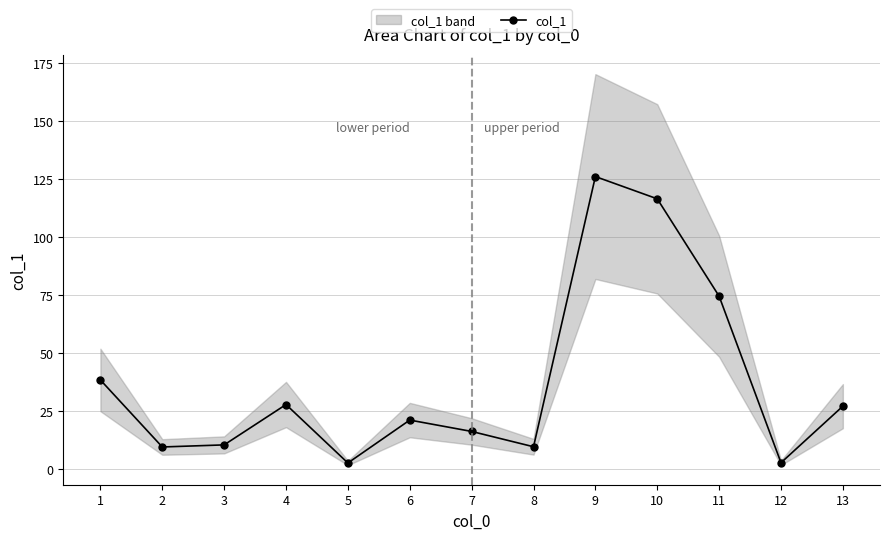

Reading left to right, list all the values displayed in this chart.

1=38.5	2=9.6	3=10.5	4=27.9	5=2.7	6=21.2	7=16.3	8=9.7	9=126.2	10=116.6	11=74.6	12=2.8	13=27.2